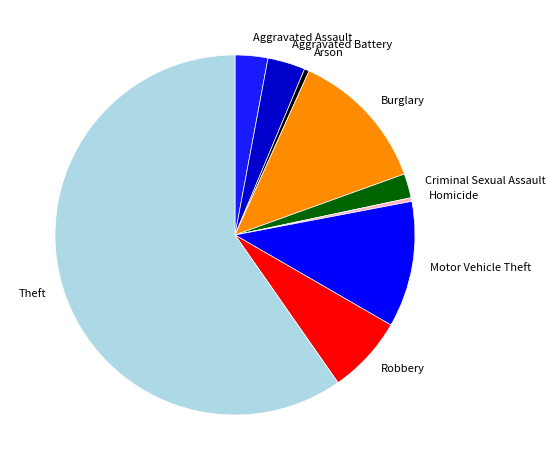

The Aggravated Assault slice represents 15% of the pie. True or false?

False